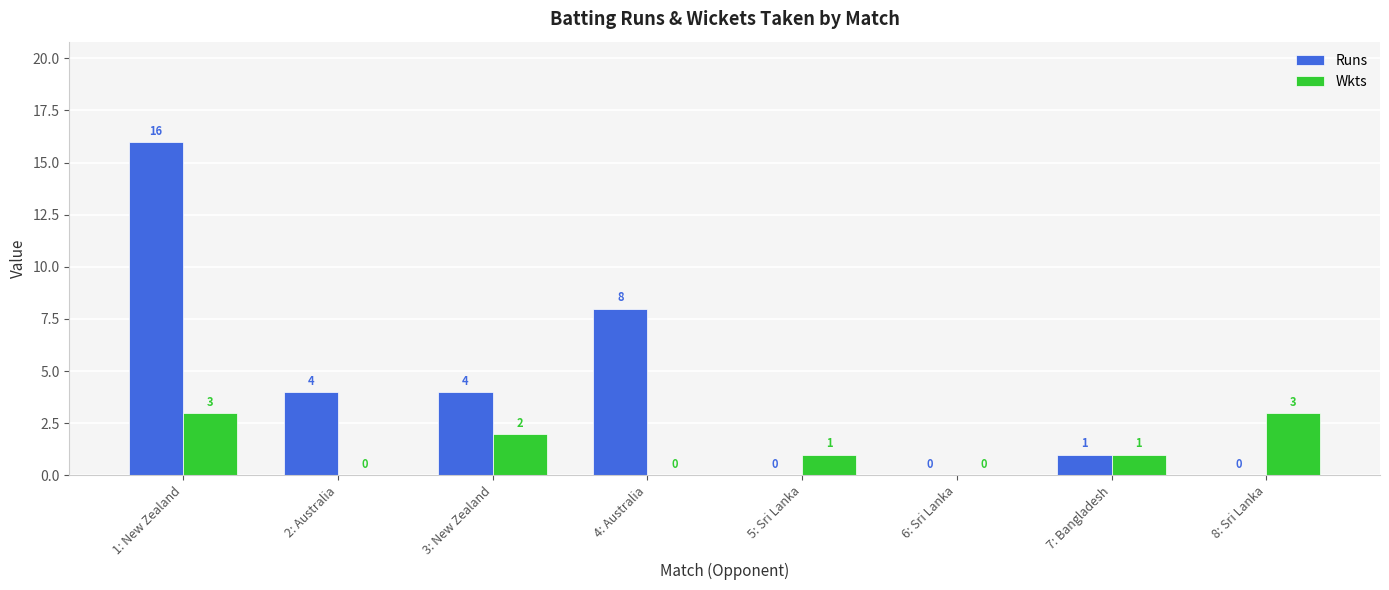

Is the value of Runs at 6: Sri Lanka greater than the value of Wkts at 8: Sri Lanka?

No